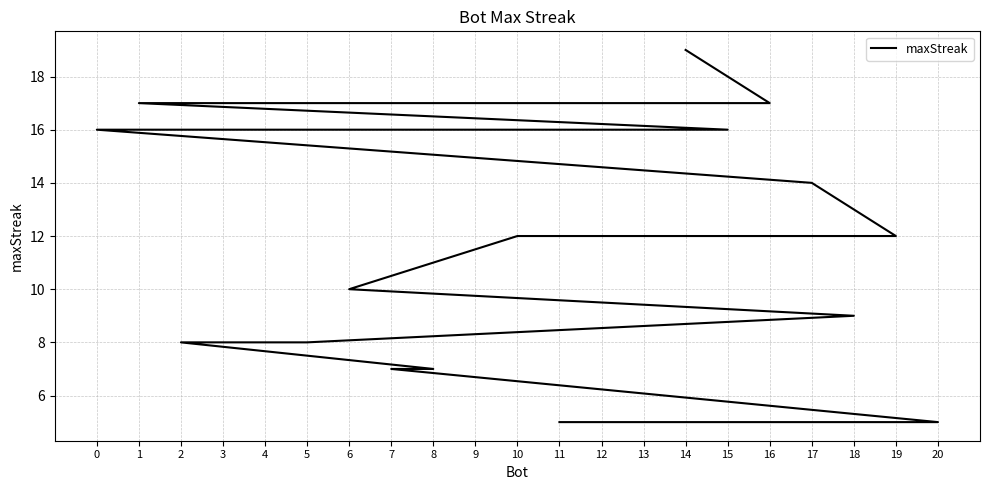

True or false: there are more than 0 points higher than both neighbors.

False